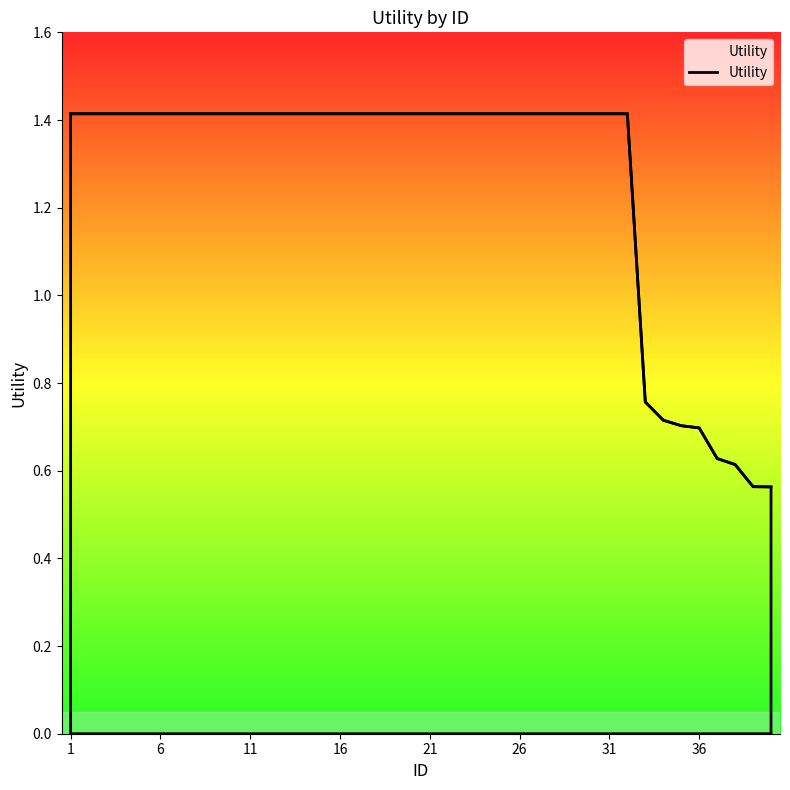

What is the maximum value shown in the chart?

1.4